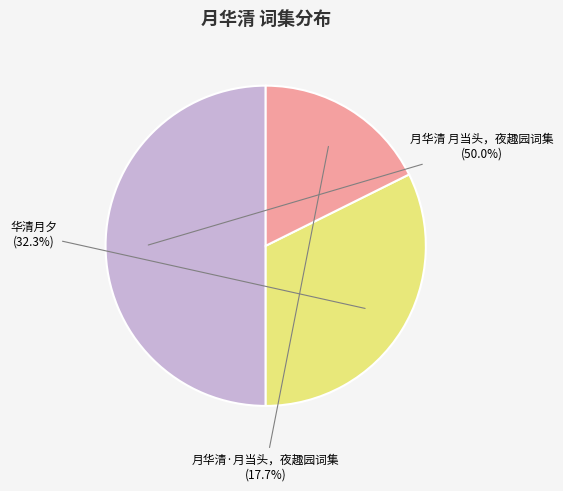

To the nearest percent, what is the difference between the largest and smallest slice percentages?

32%